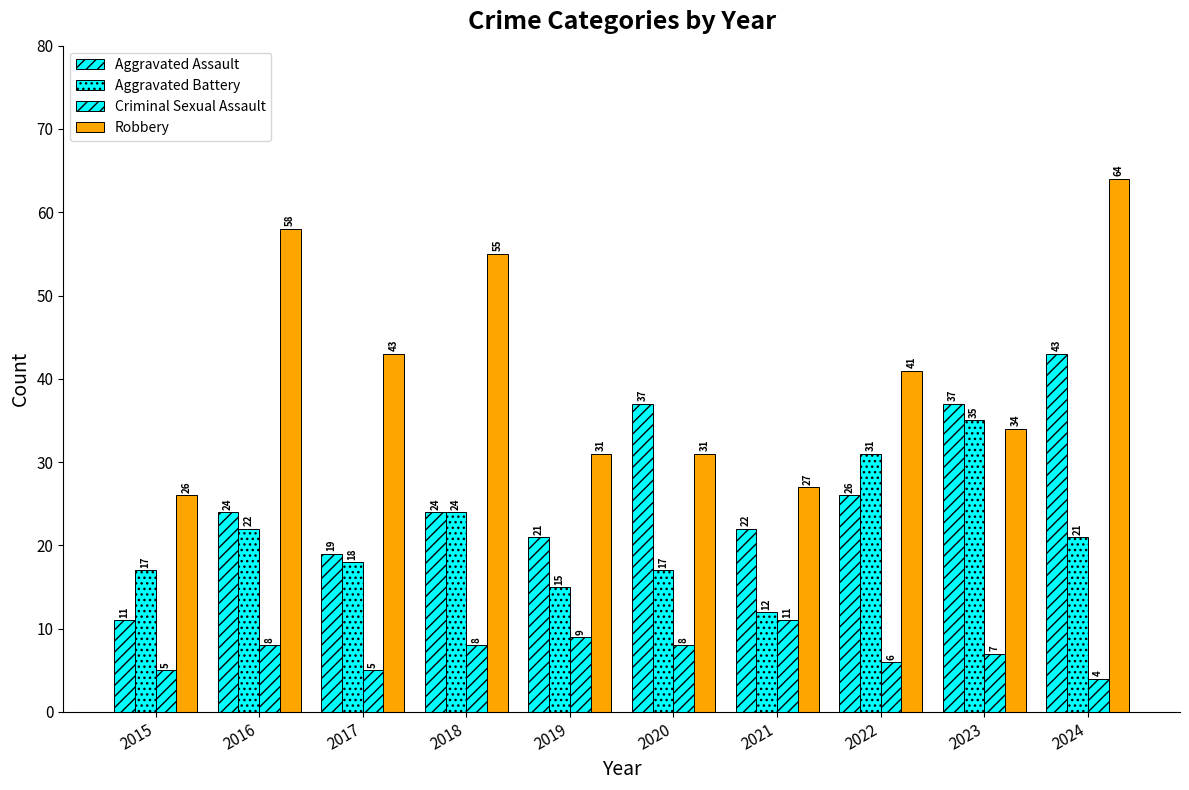

How many groups of bars are there?

10